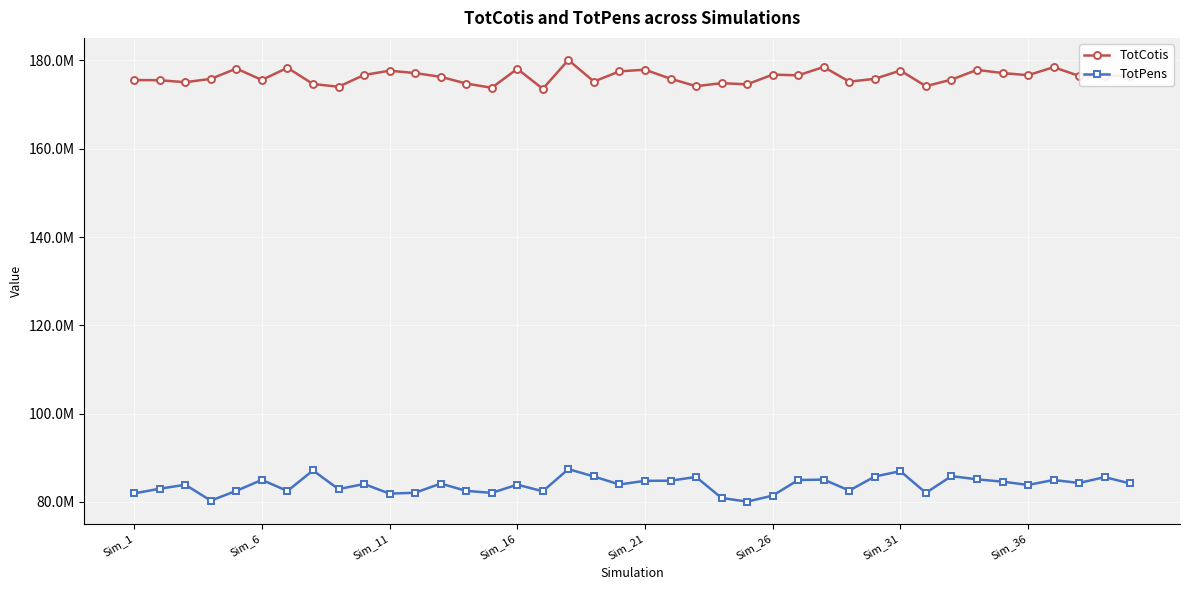

In TotPens, how many points are lower than both neighbors (excluding endpoints)?

12